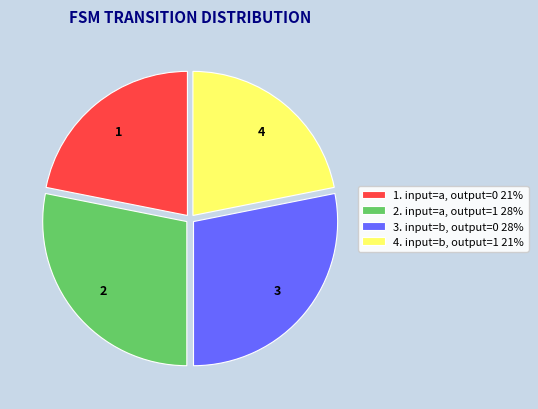

What is the ratio of the value at 1. input=a, output=0 21% to the value at 2. input=a, output=1 28%?

0.8